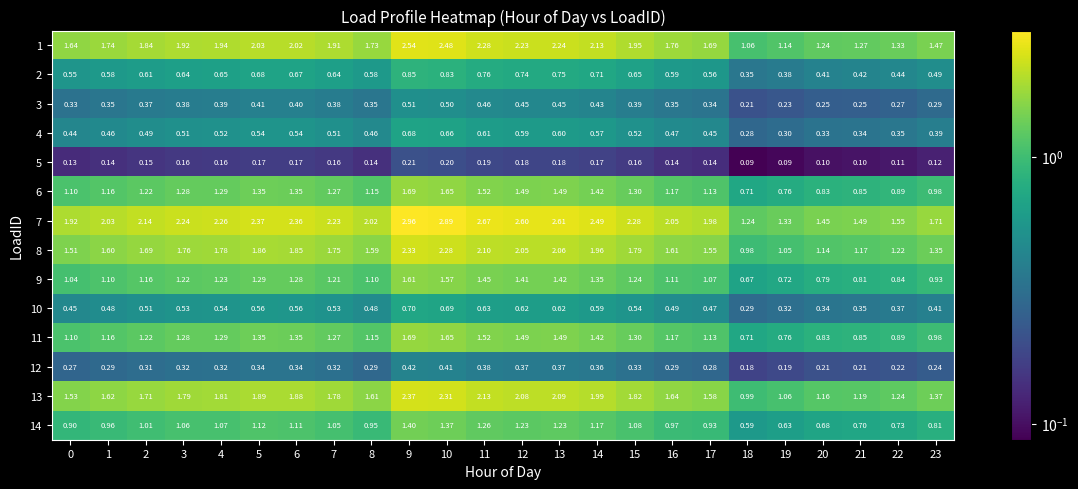

Is the value of 10 at 22 greater than the value of 12 at 2?

Yes